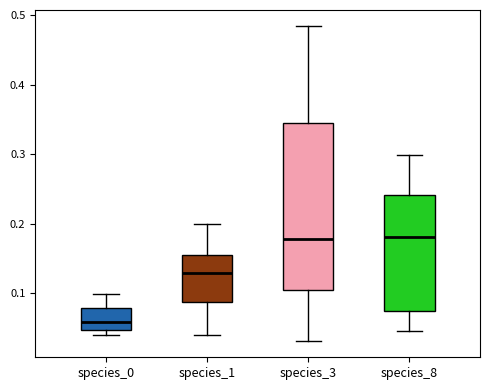

Where is the upper edge of the box for species_3 on the y-axis? The values are not printed on the chart, so give them approximately, as read against the axis.

0.35